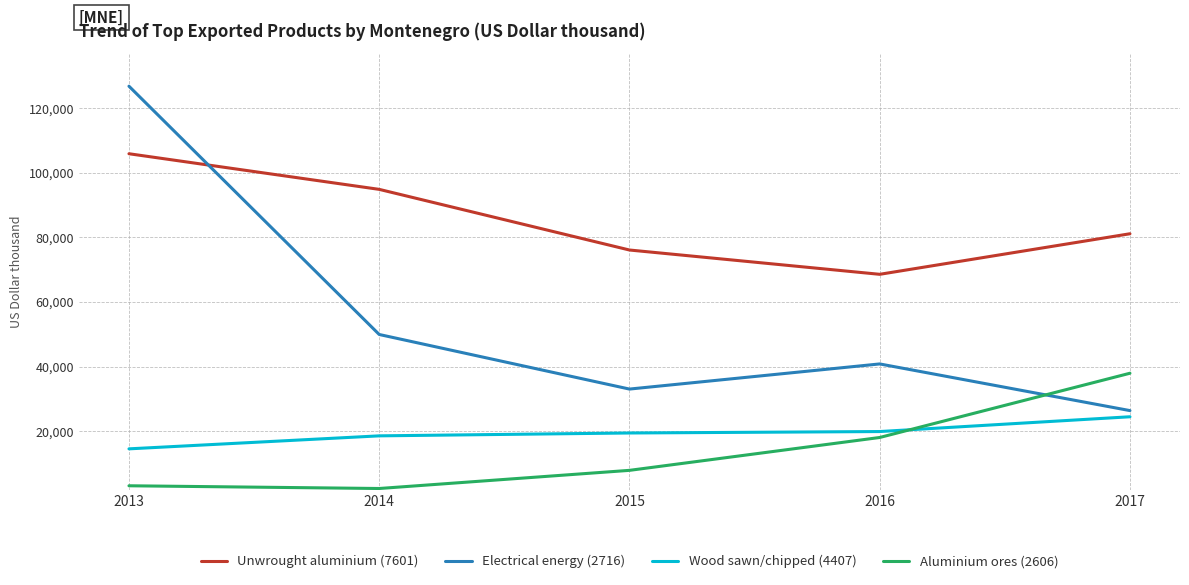

Which series has the widest spread of values?

Electrical energy (2716)